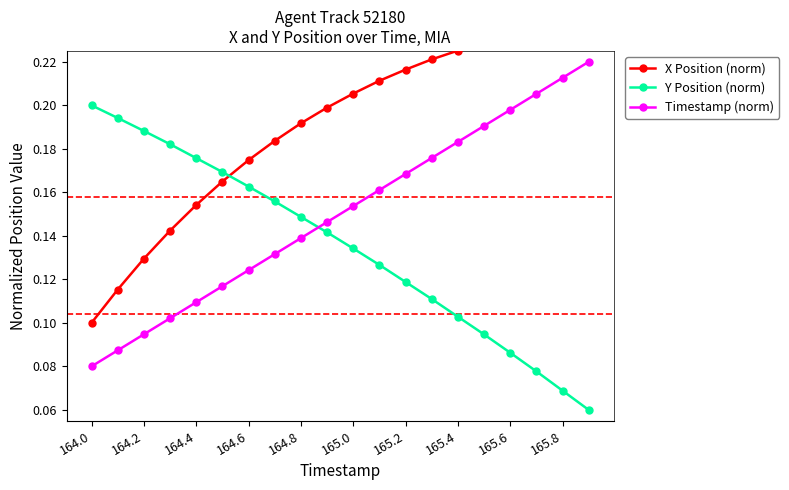

What is the difference between the maximum and minimum values in the Y Position (norm) series?

0.1